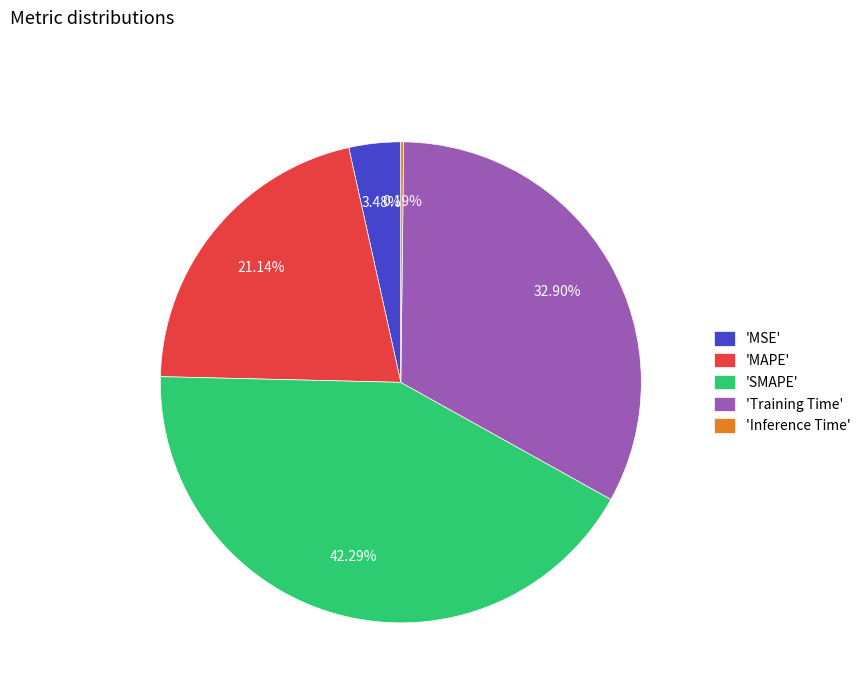

Which category has the biggest portion of the pie?

'SMAPE'